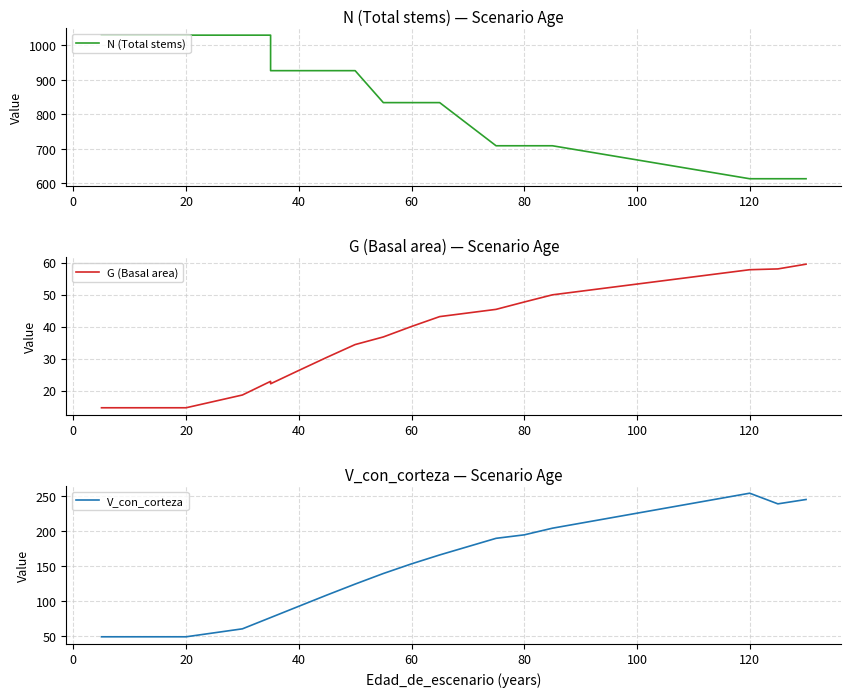

Count the number of data series in this chart.

3